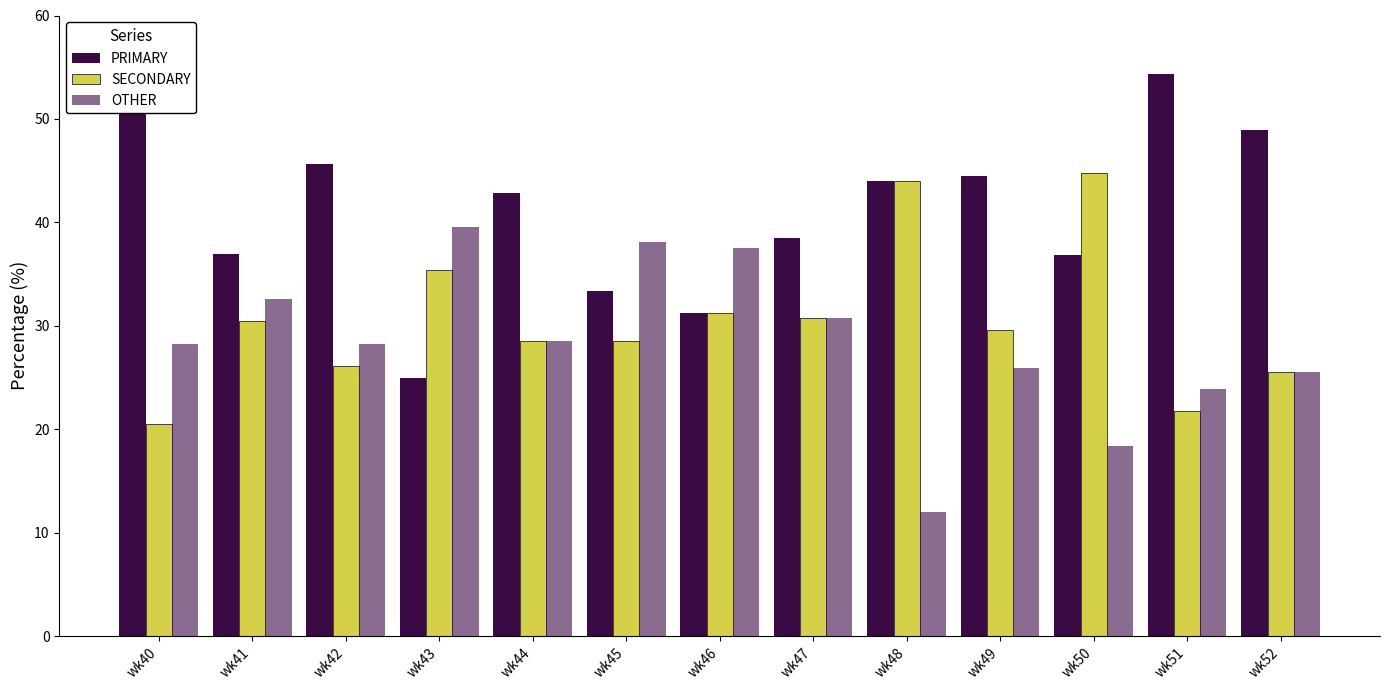

What is the value of the SECONDARY bar at the 7th from the left?

31.2